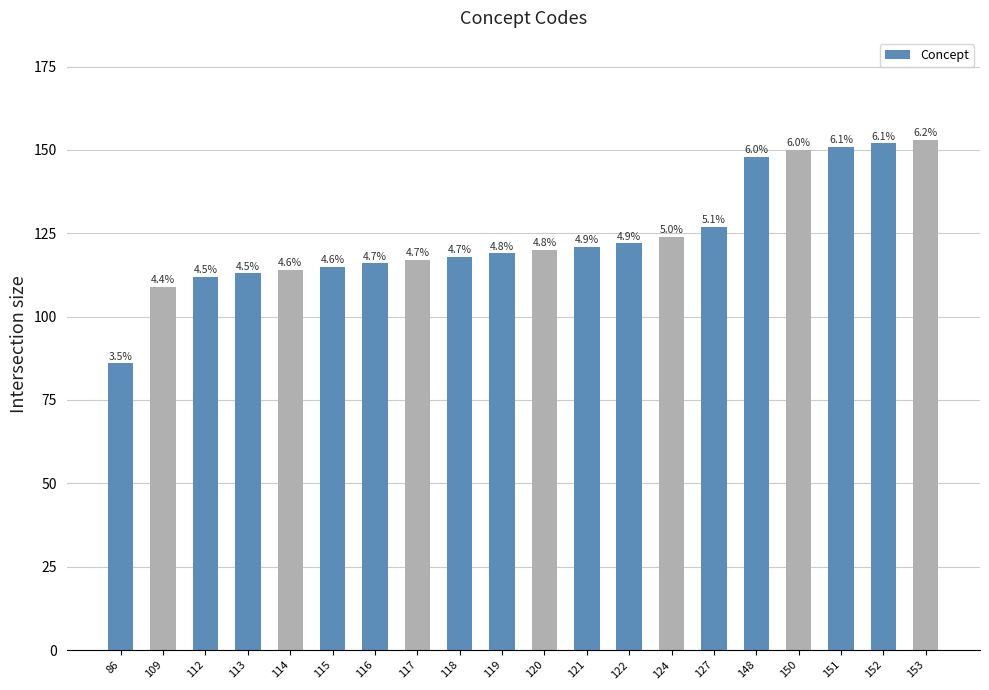

Are the bars horizontal?

No